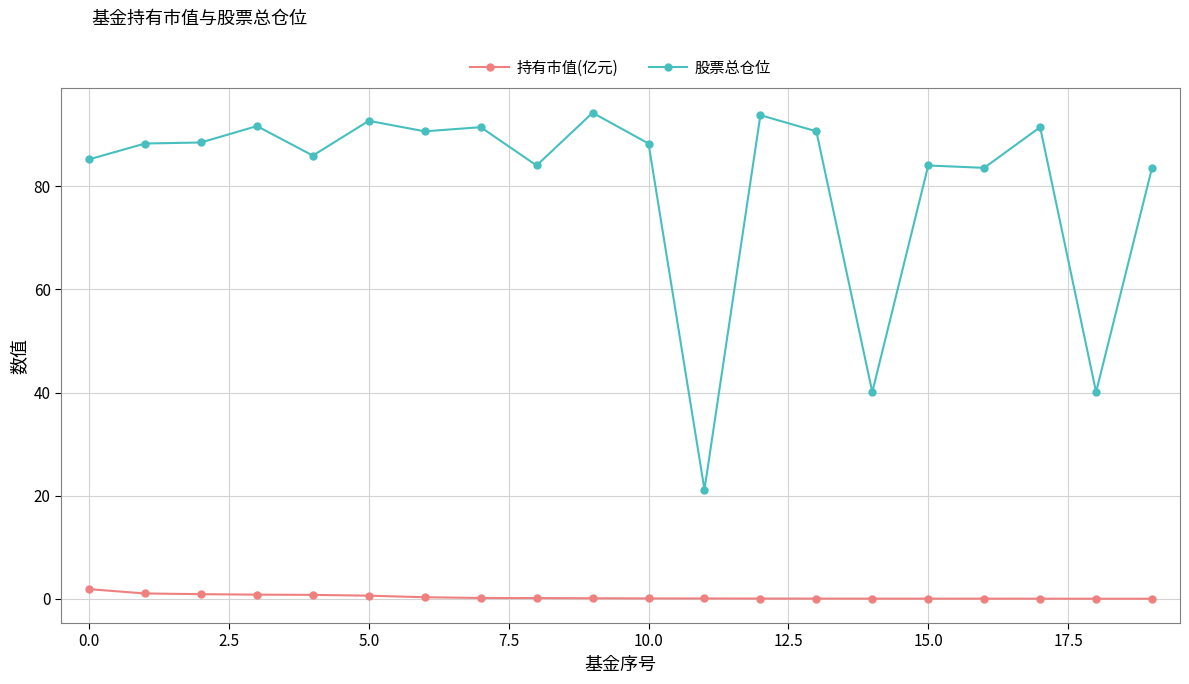

What is the sum of all 股票总仓位 values?

1609.2